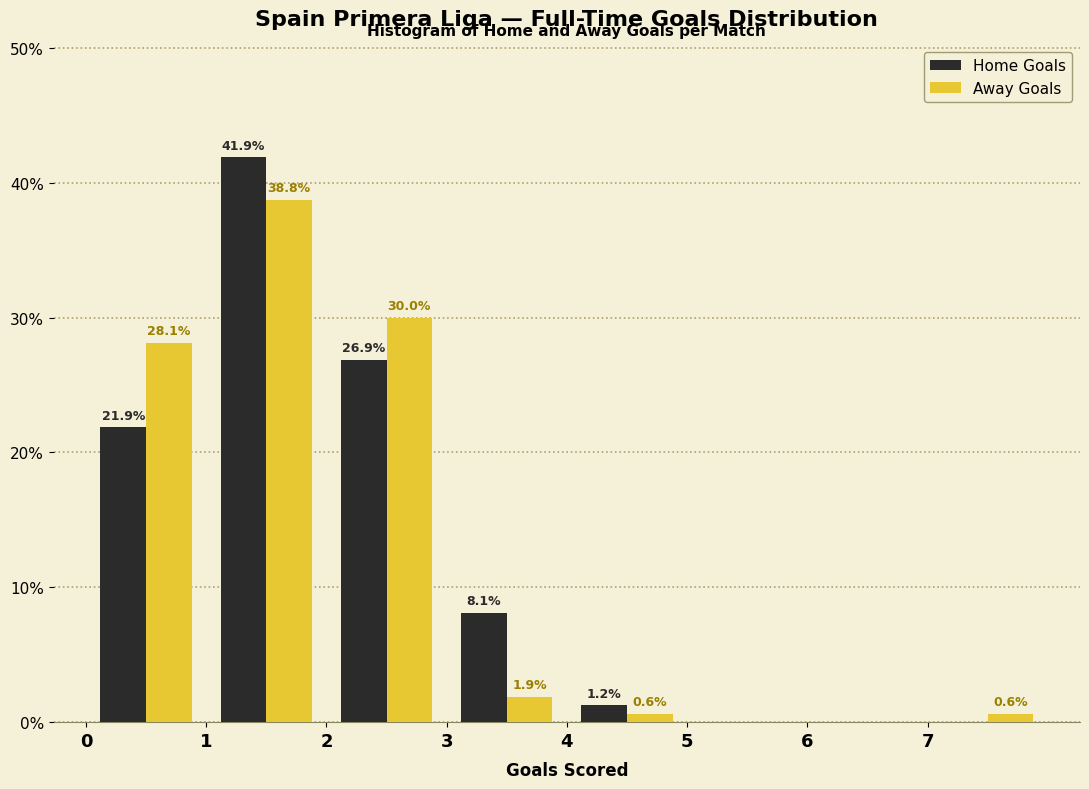

In the Home Goals series, which range on the x-axis has the tallest bar?

1 to 2